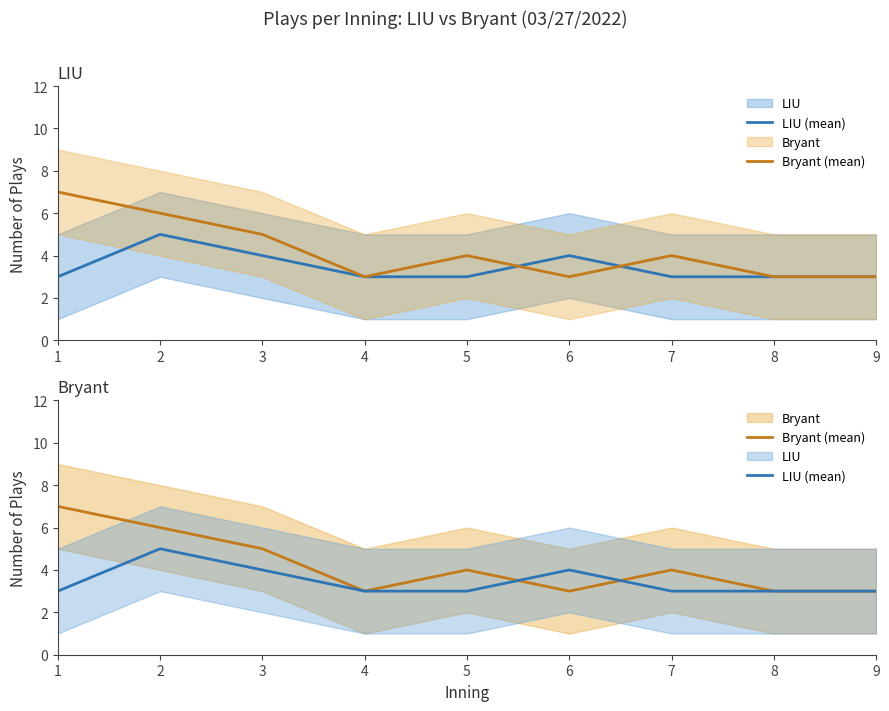

List the series in order of their overall mean, highest first.

Bryant (mean), LIU (mean)